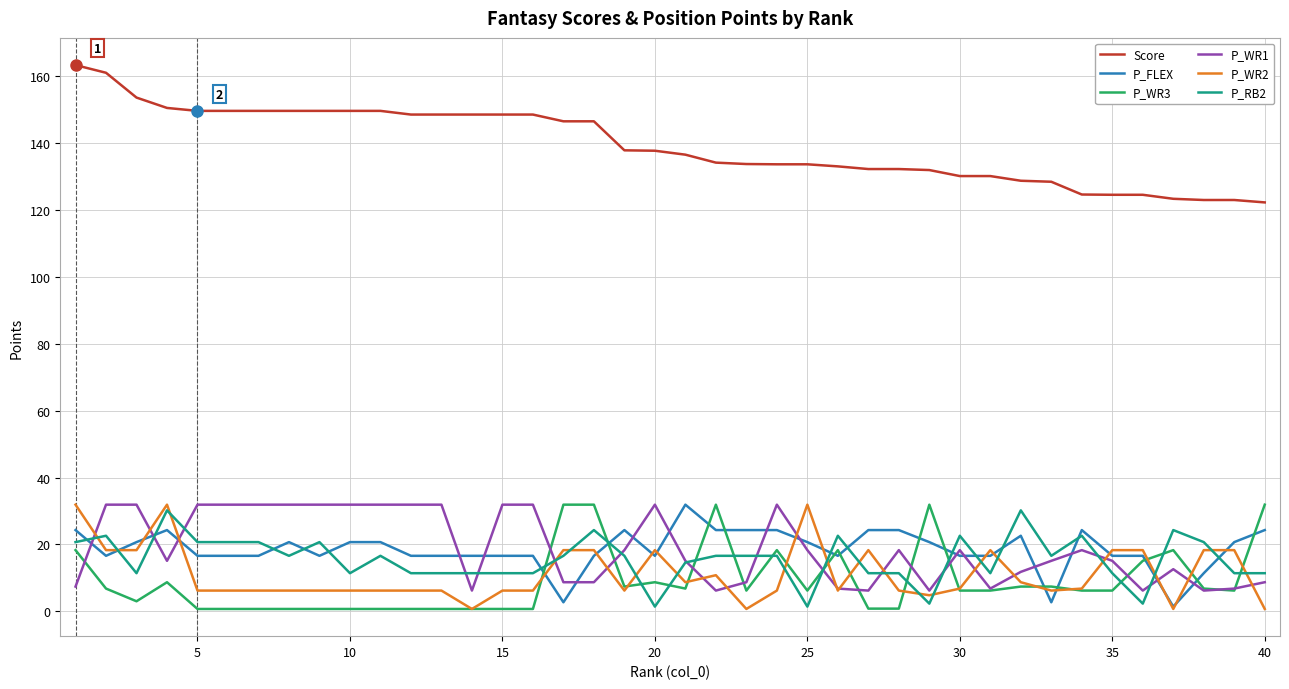

What is the highest value of the Score series?

163.4